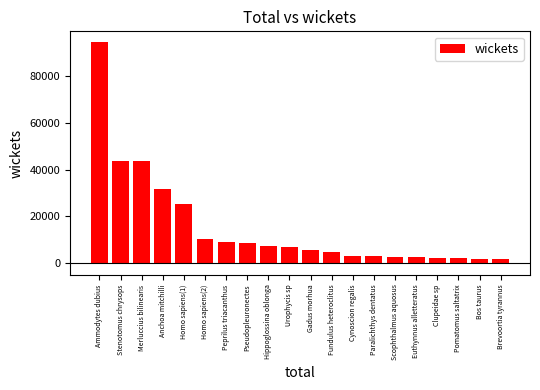

Between Homo sapiens(1) and Clupeidae sp, which is larger?

Homo sapiens(1)